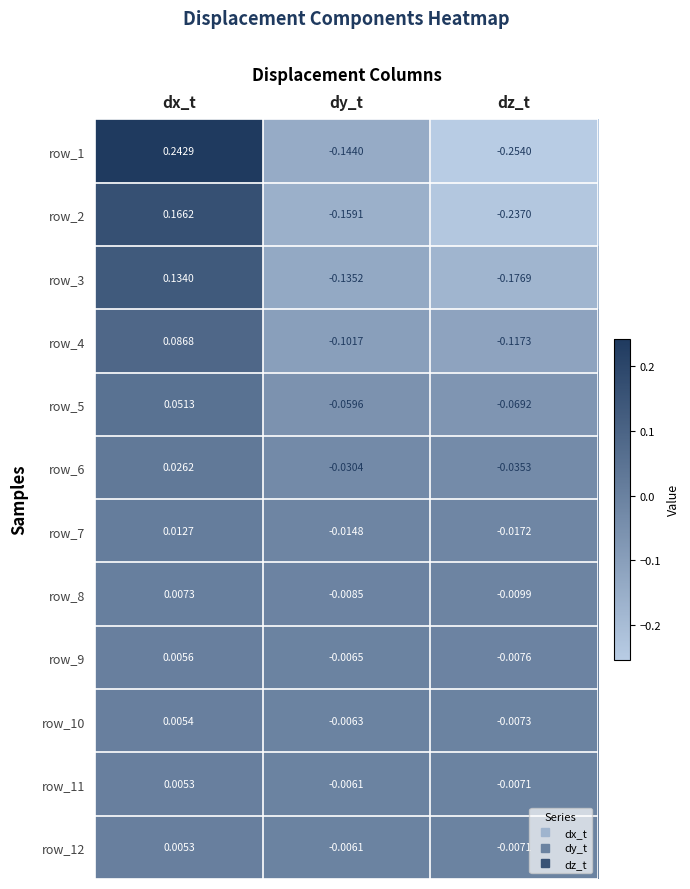

Which category has the highest value in the row_8 series?

dx_t